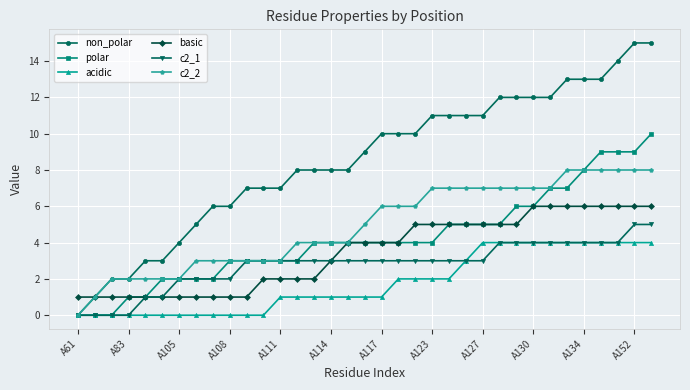

How many values in the basic series are below 4?

16